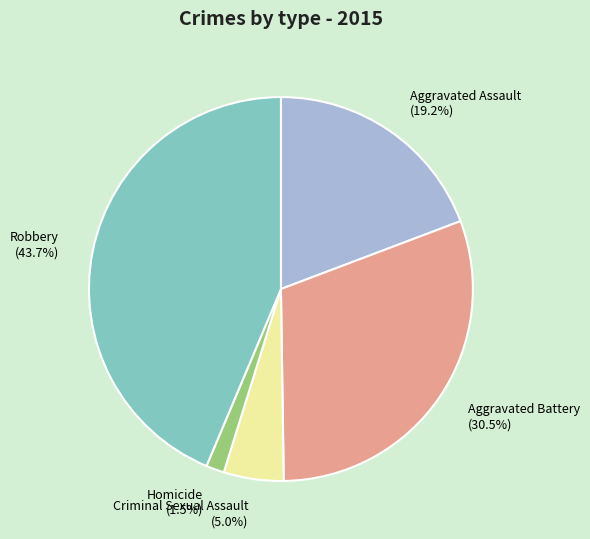

To the nearest percent, what is the combined percentage of Criminal Sexual Assault and Homicide?

7%